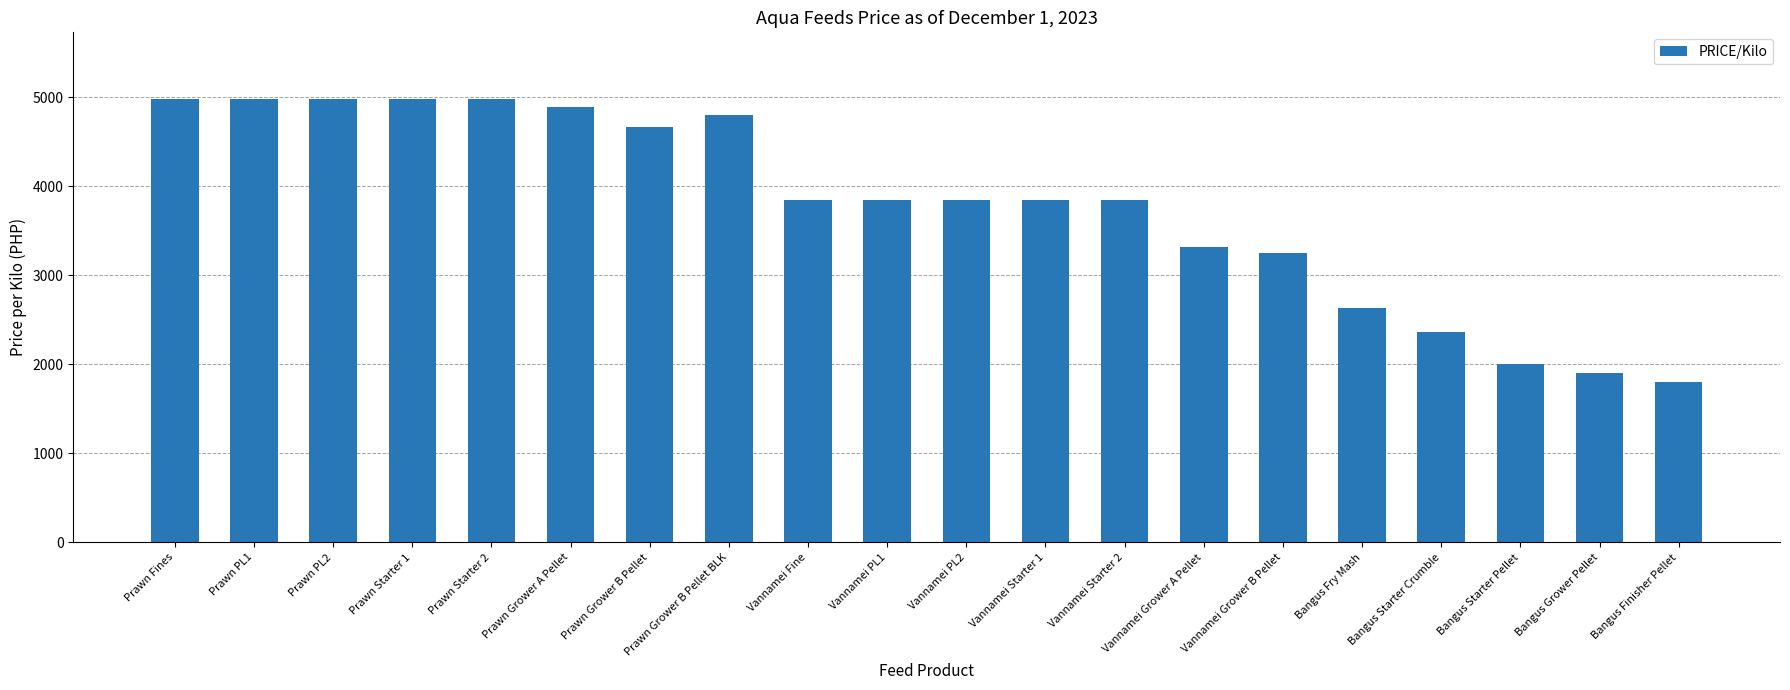

The value at Prawn PL2 is 3151.1. True or false?

False